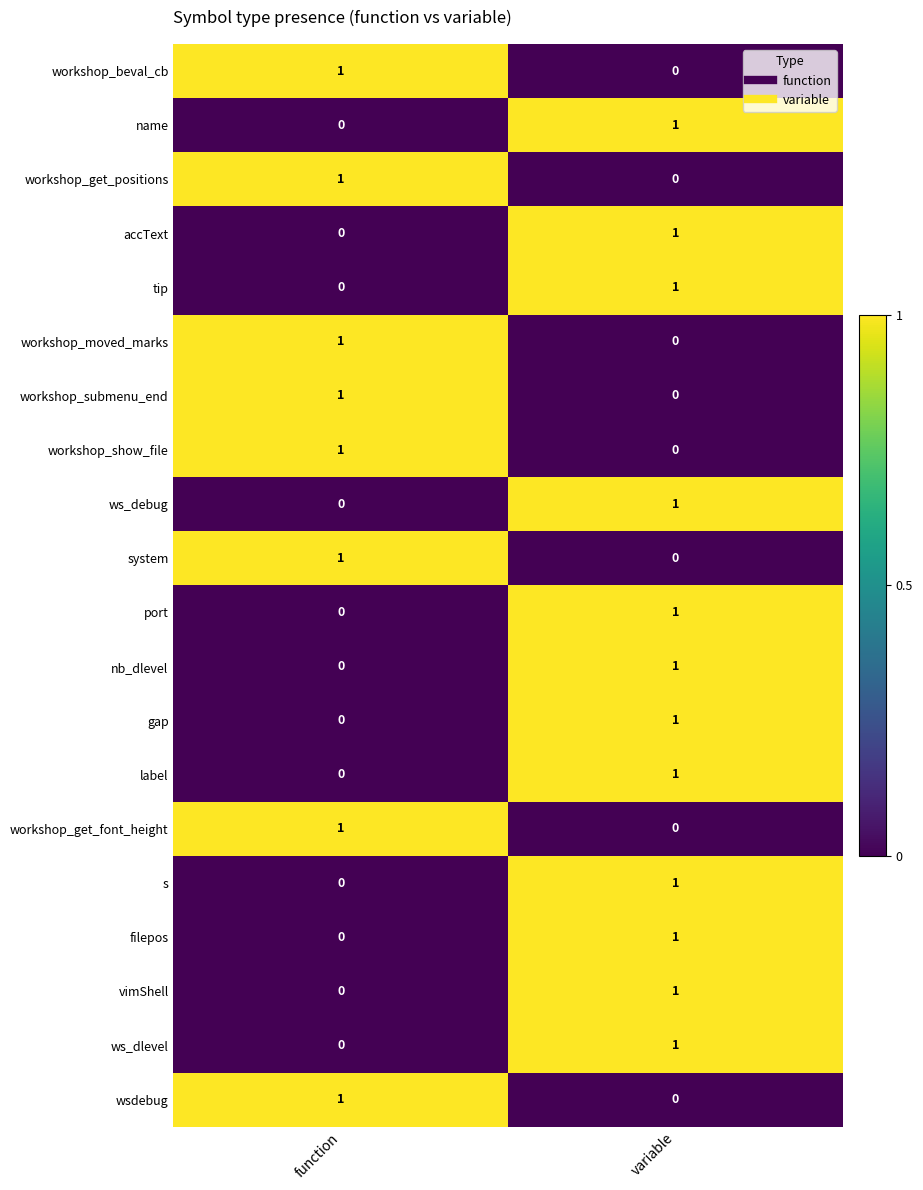

Which category has the lowest value in the workshop_get_font_height series?

variable